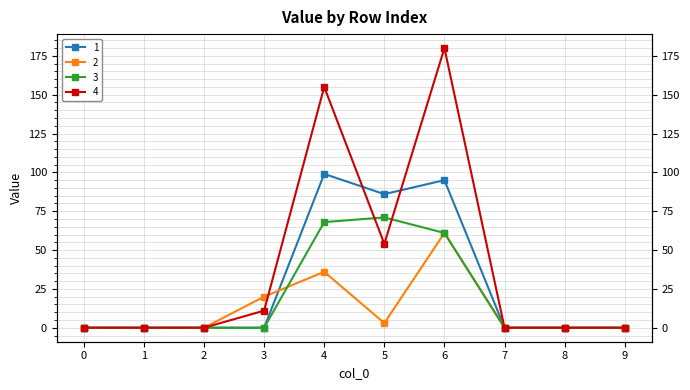

List the series in order of their overall mean, lowest first.

2, 3, 1, 4